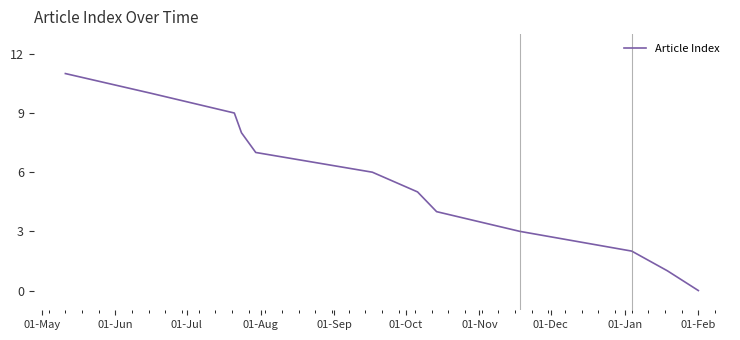

What position from the right is 01-Jan?

4